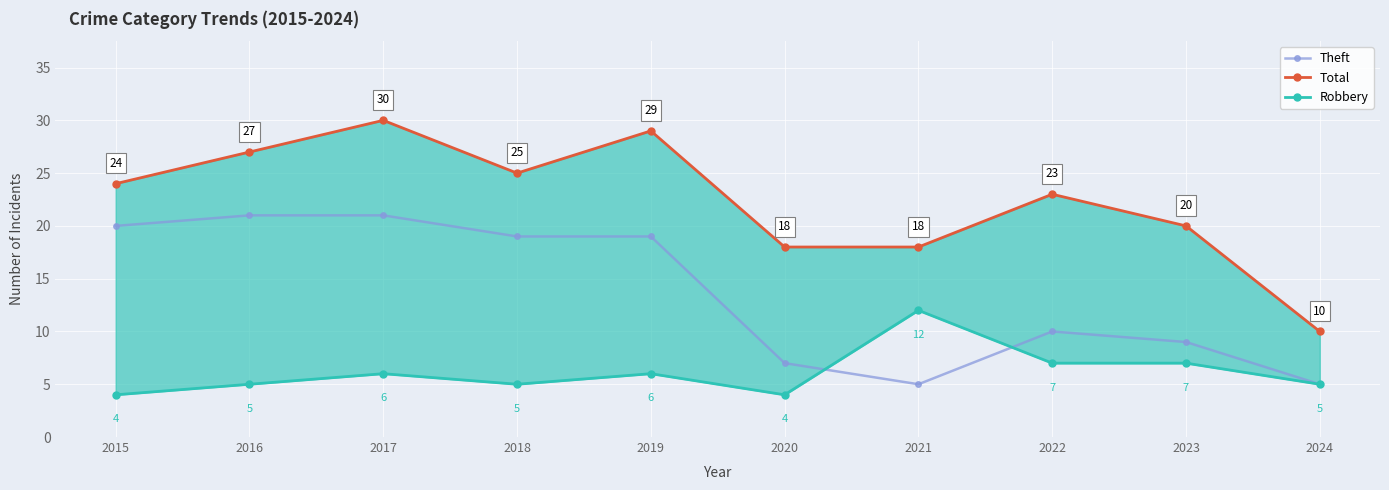

How many lines are shown in the chart?

3